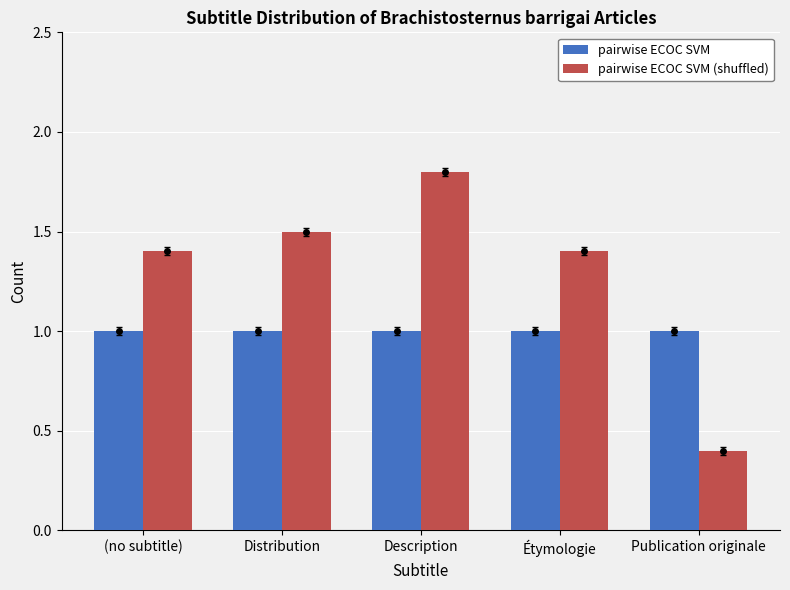

What is the greatest value displayed?

1.8